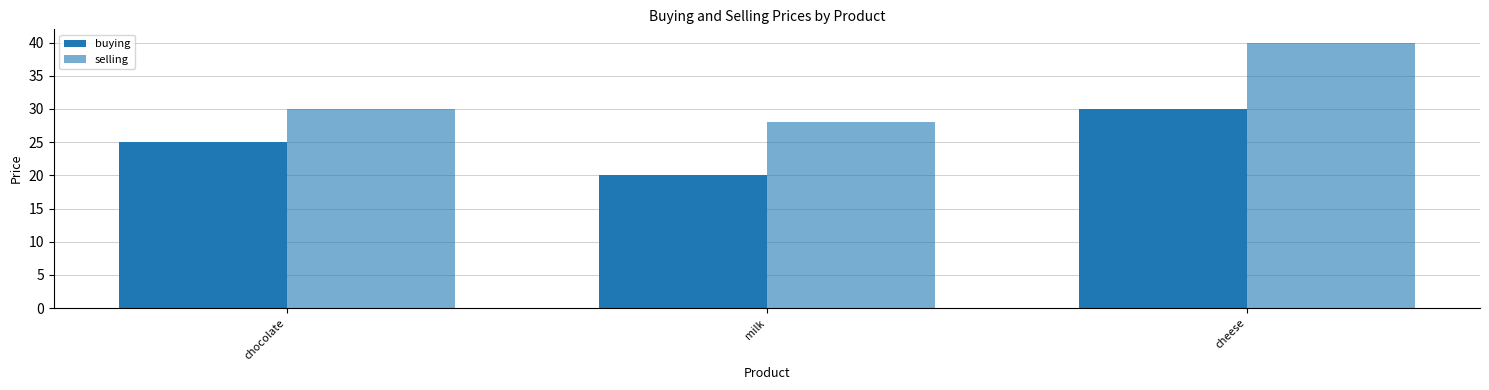

What is the difference between the highest and lowest values at cheese?

10